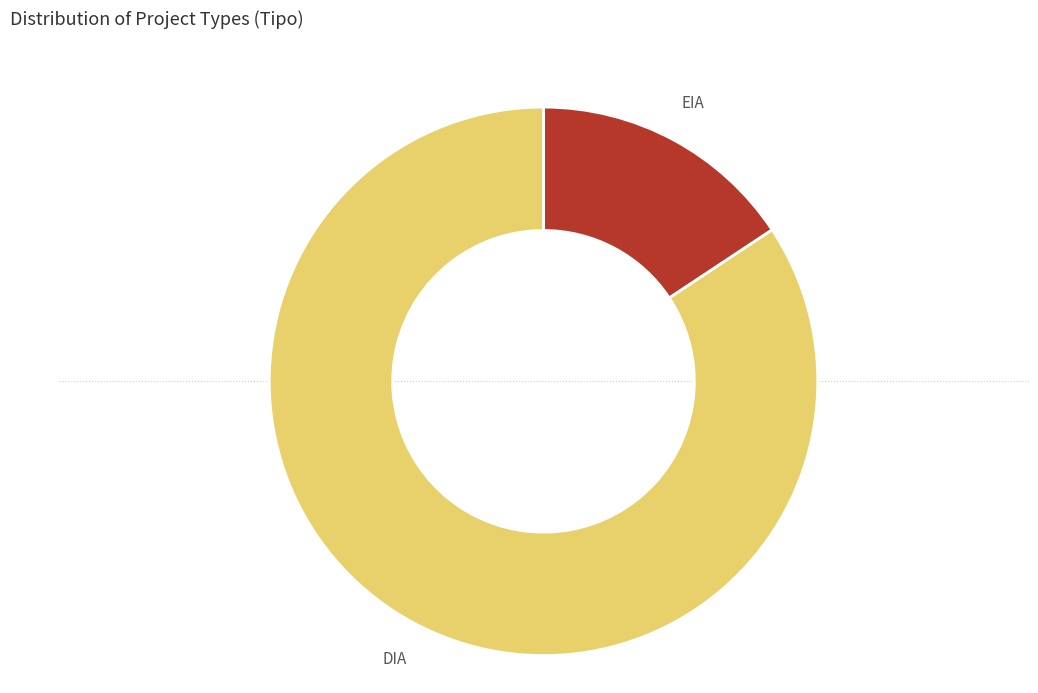

Is there any slice that represents more than half of the pie?

Yes